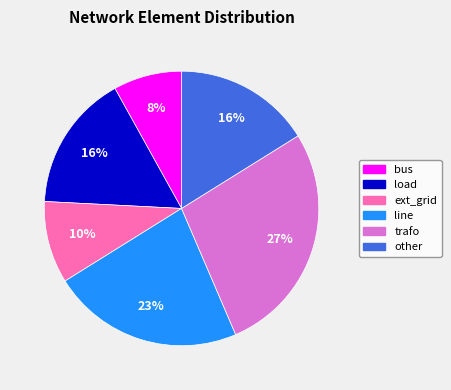

How many slices are in this pie chart?

6